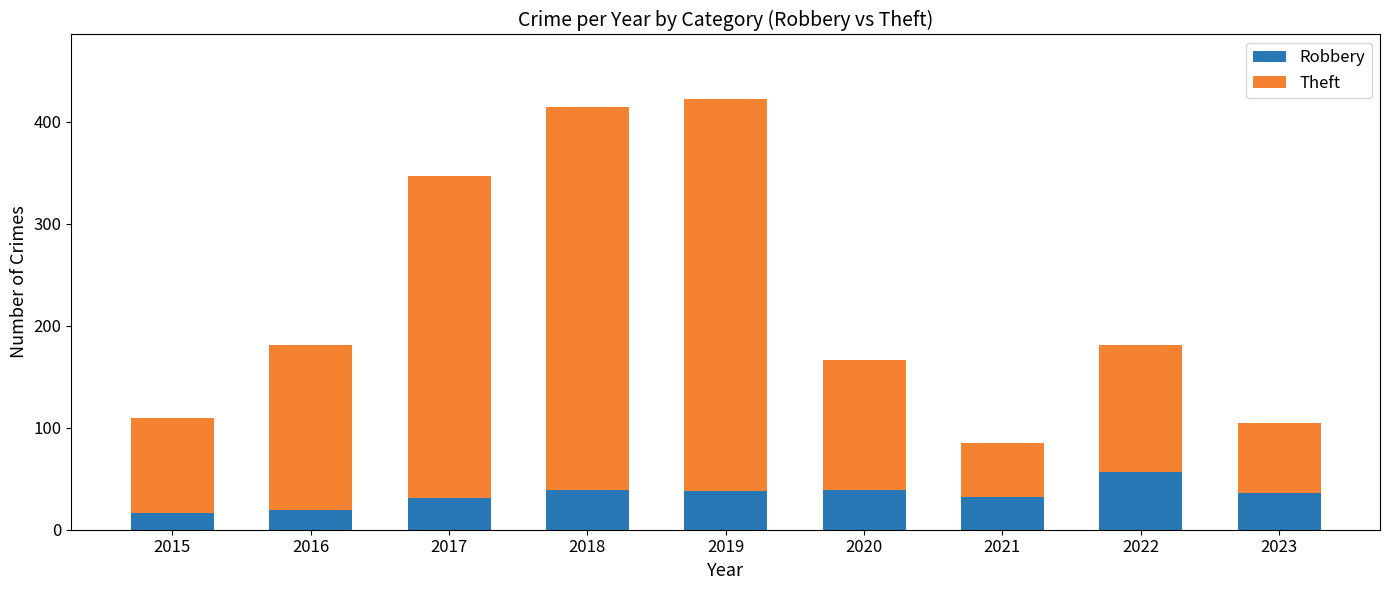

What is the total value across all series at 2021?

85